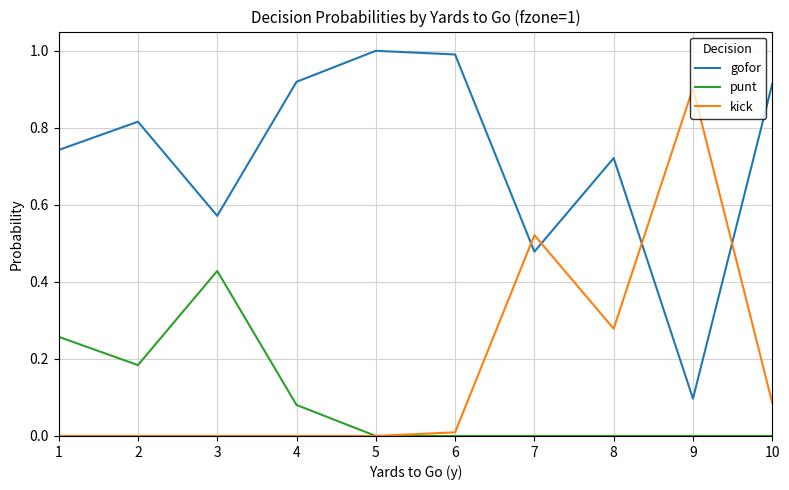

List the series in order of their peak value, lowest first.

punt, kick, gofor